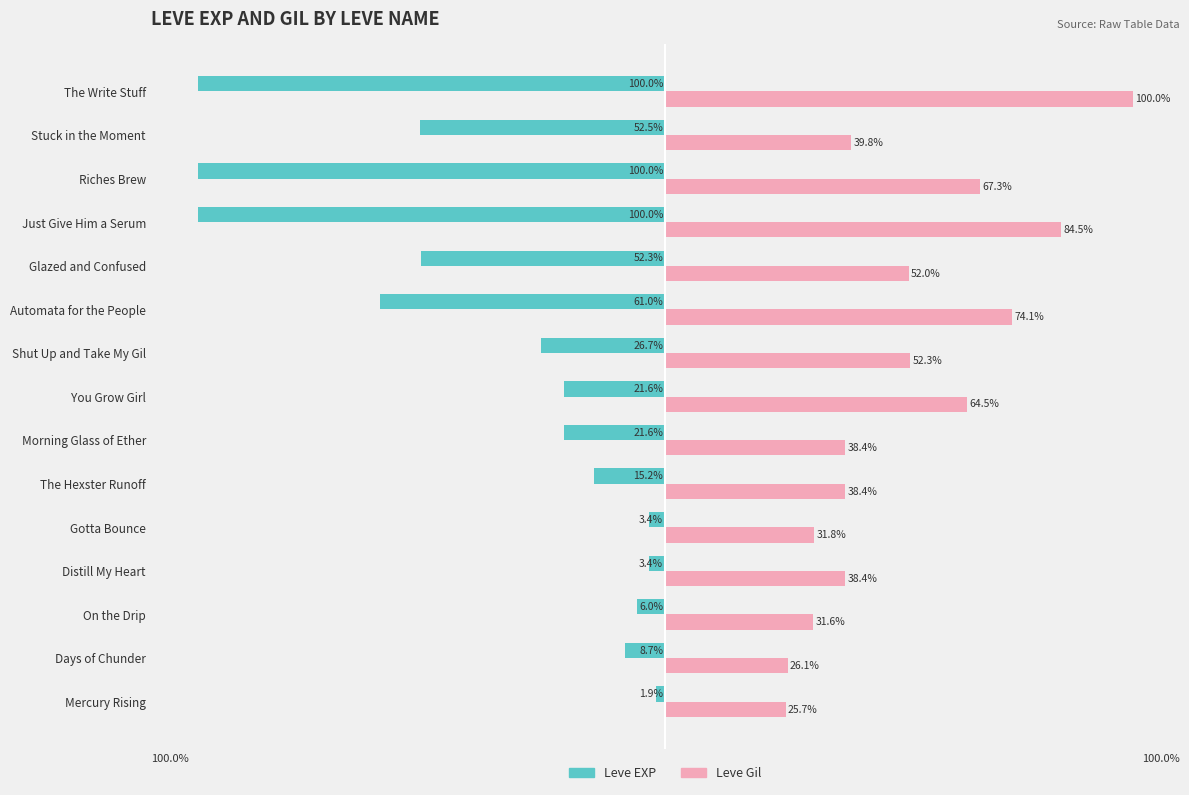

Is the value of Leve Gil at Distill My Heart greater than the value of Leve EXP at Riches Brew?

Yes